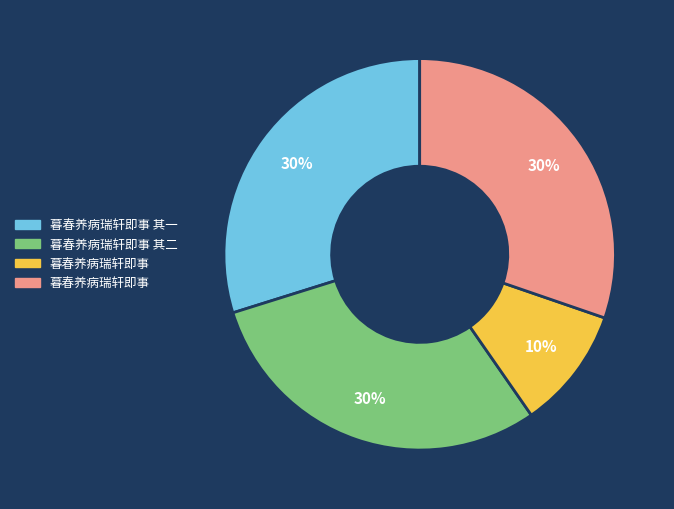

To the nearest percent, what is the difference between the largest and smallest slice percentages?

20%